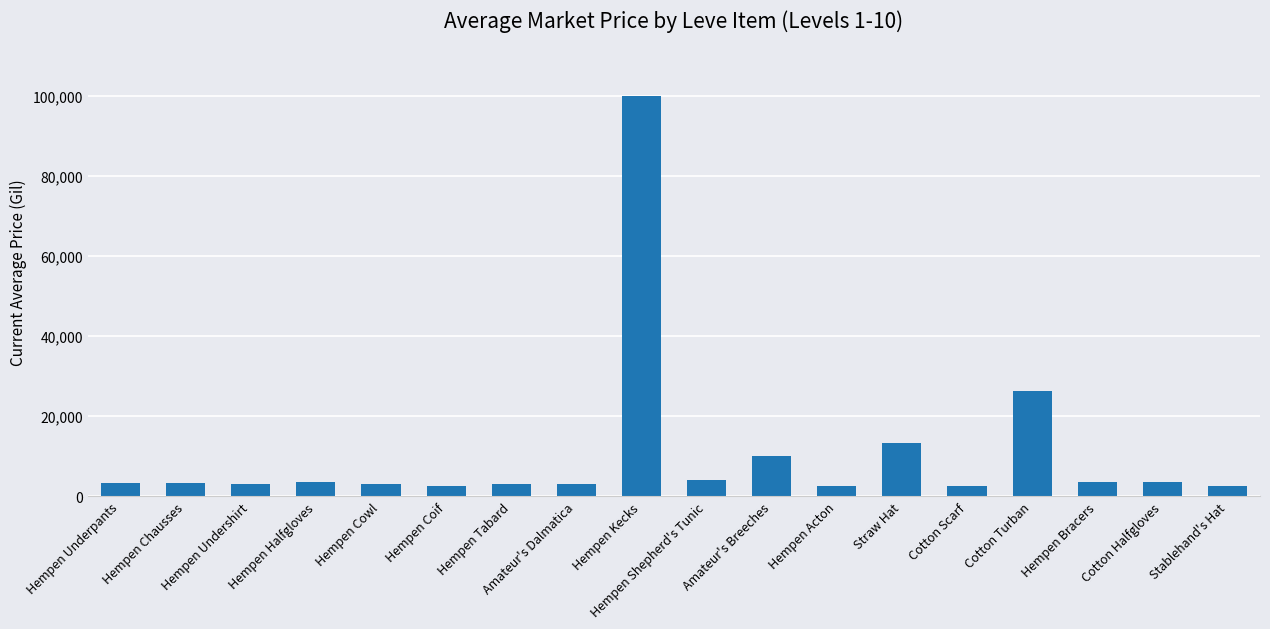

How many distinct data groups are displayed?

1